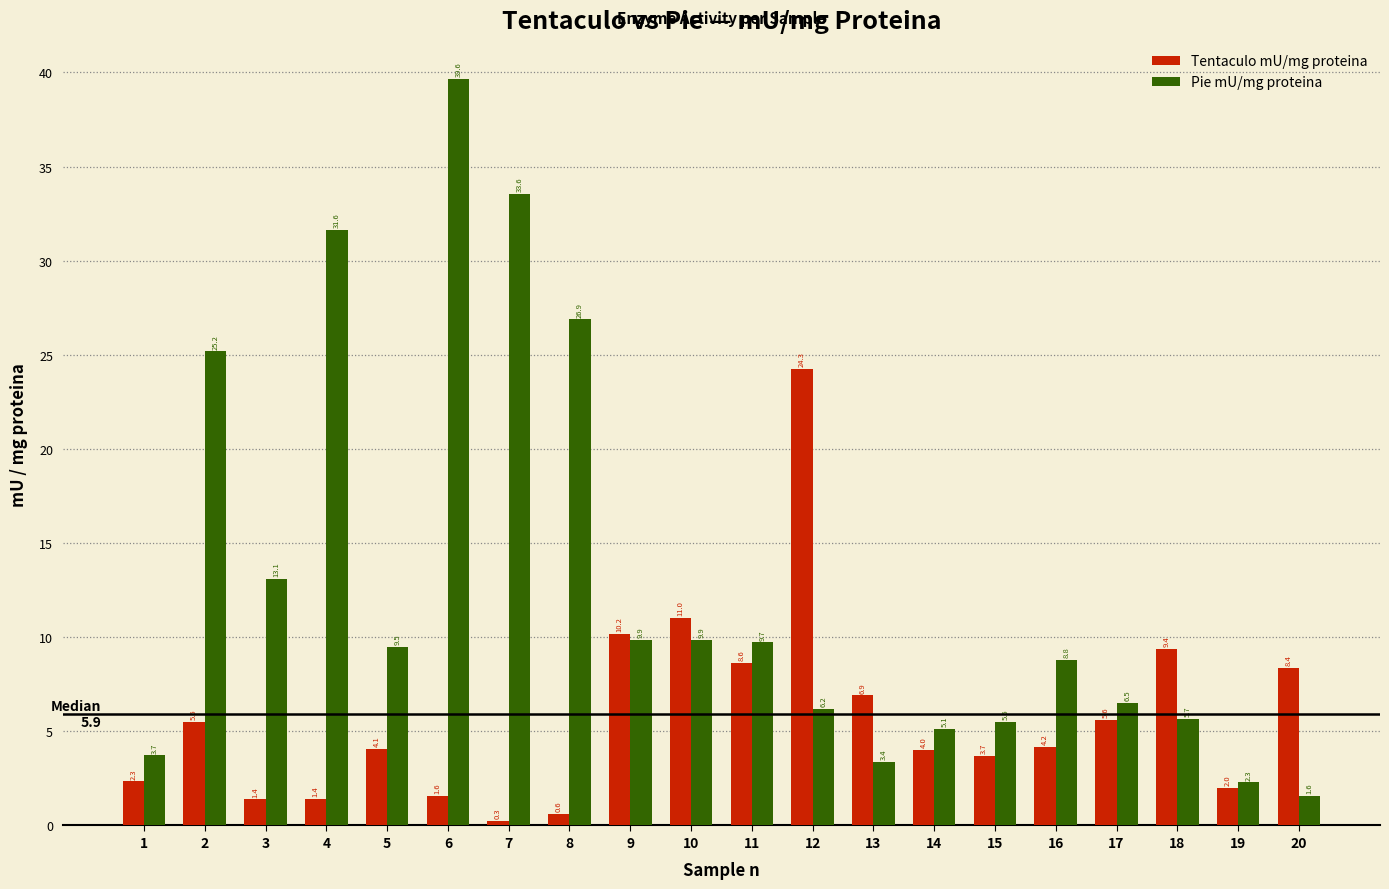

Reading right to left, what are all the values shown in this chart?

Tentaculo mU/mg proteina: 20=8.4	19=2.0	18=9.4	17=5.6	16=4.2	15=3.7	14=4.0	13=6.9	12=24.3	11=8.6	10=11.0	9=10.2	8=0.6	7=0.3	6=1.6	5=4.1	4=1.4	3=1.4	2=5.5	1=2.3
Pie mU/mg proteina: 20=1.6	19=2.3	18=5.7	17=6.5	16=8.8	15=5.5	14=5.1	13=3.4	12=6.2	11=9.7	10=9.9	9=9.9	8=26.9	7=33.6	6=39.6	5=9.5	4=31.6	3=13.1	2=25.2	1=3.7